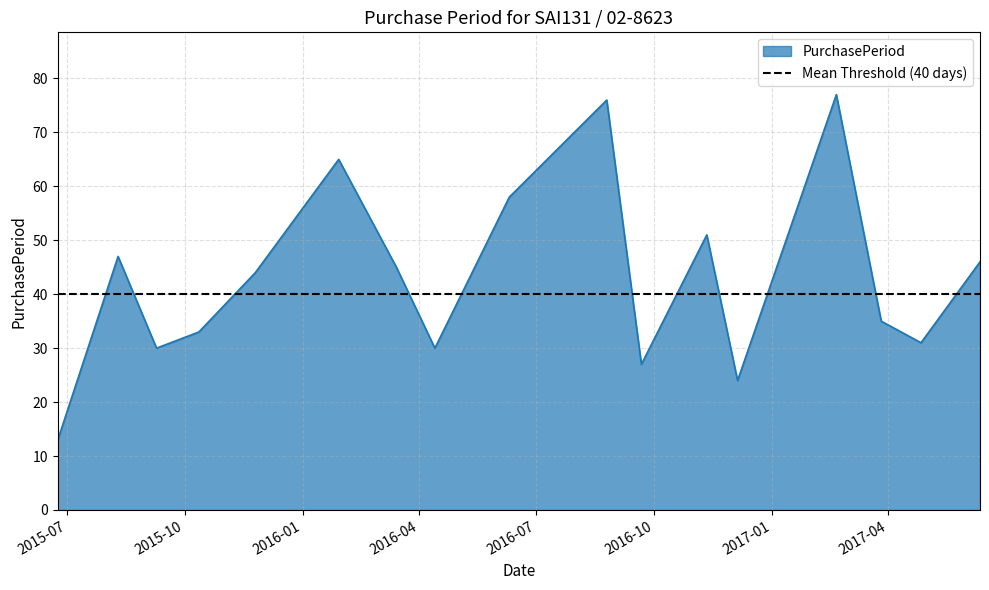

How many interior local valleys (lower than both neighbors) does the data have?

5